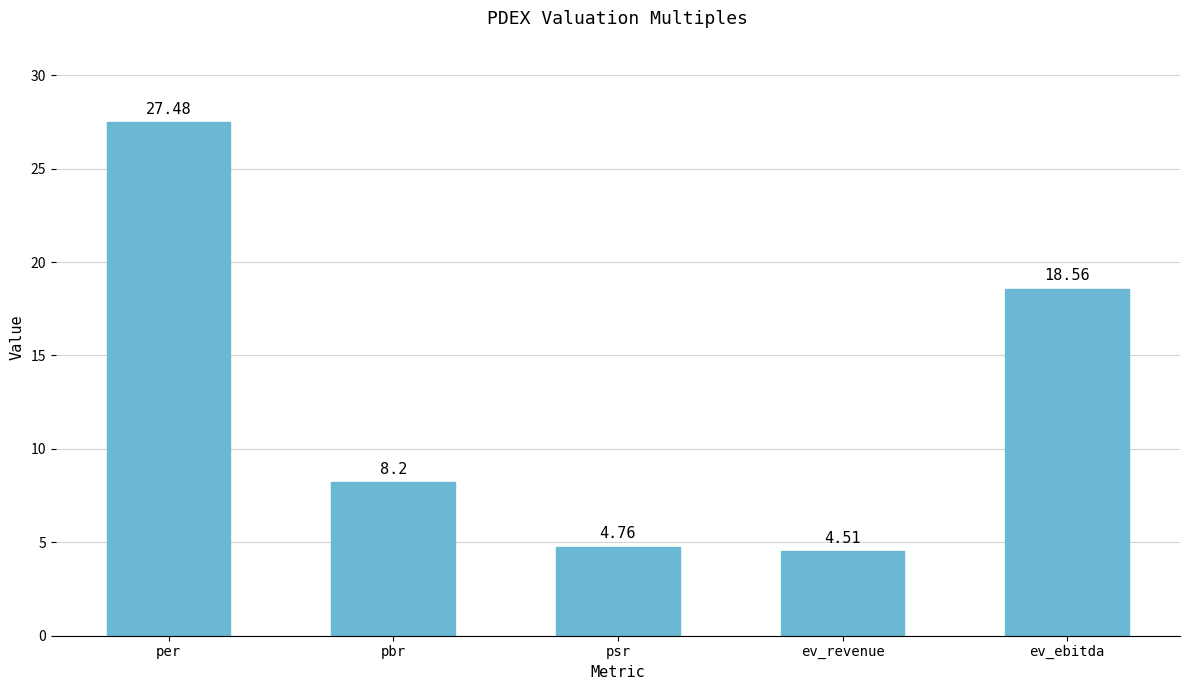

List the labels in order of value, smallest first.

ev_revenue, psr, pbr, ev_ebitda, per